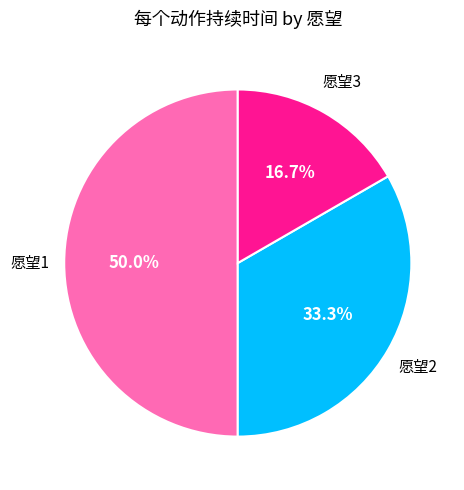

Rank the categories by value from highest to lowest.

愿望1, 愿望2, 愿望3